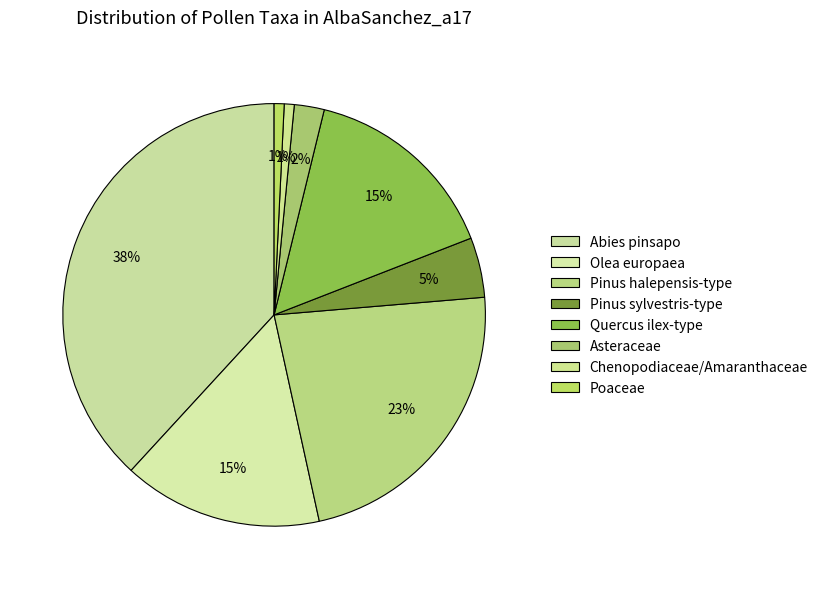

How many segments does this pie chart have?

8